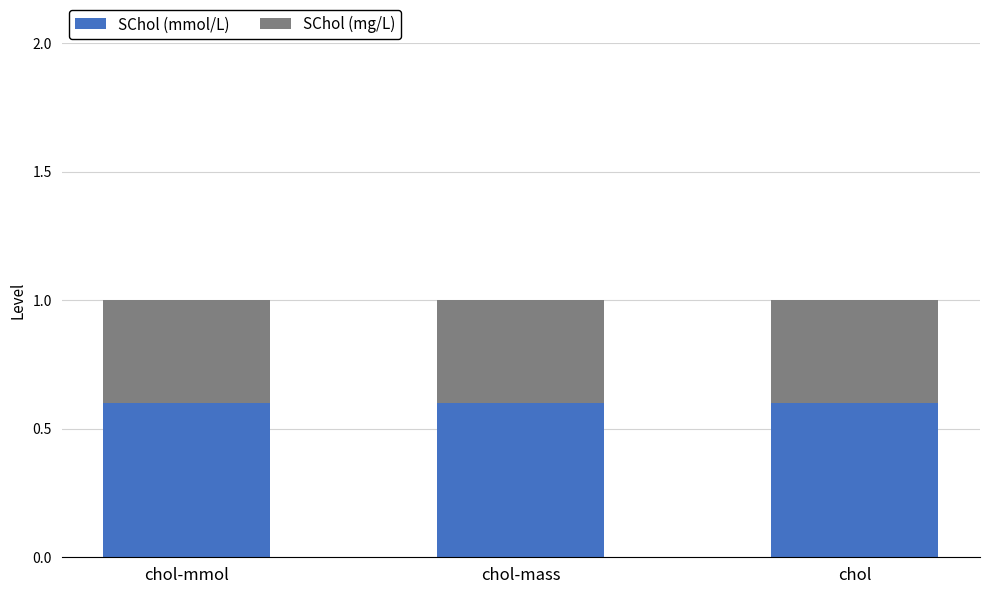

Read the SChol (mmol/L) value at chol-mmol.

0.6